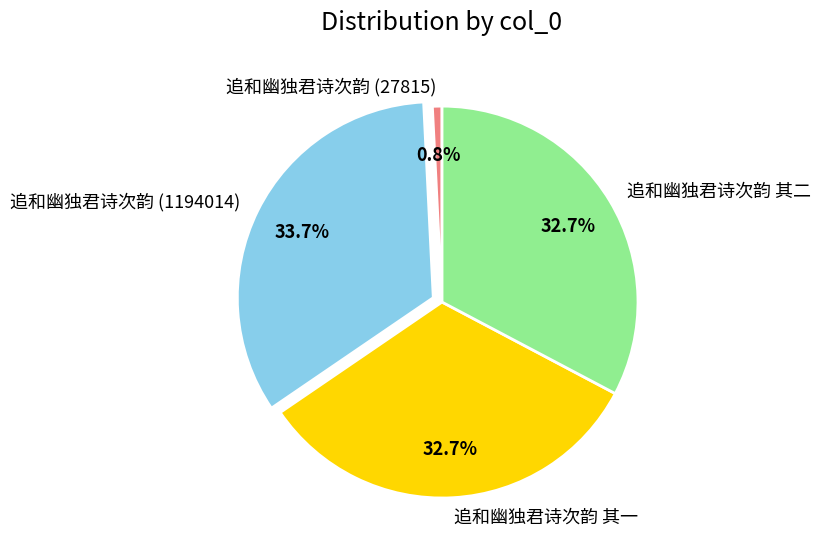

To the nearest percent, what is the average slice percentage?

25%